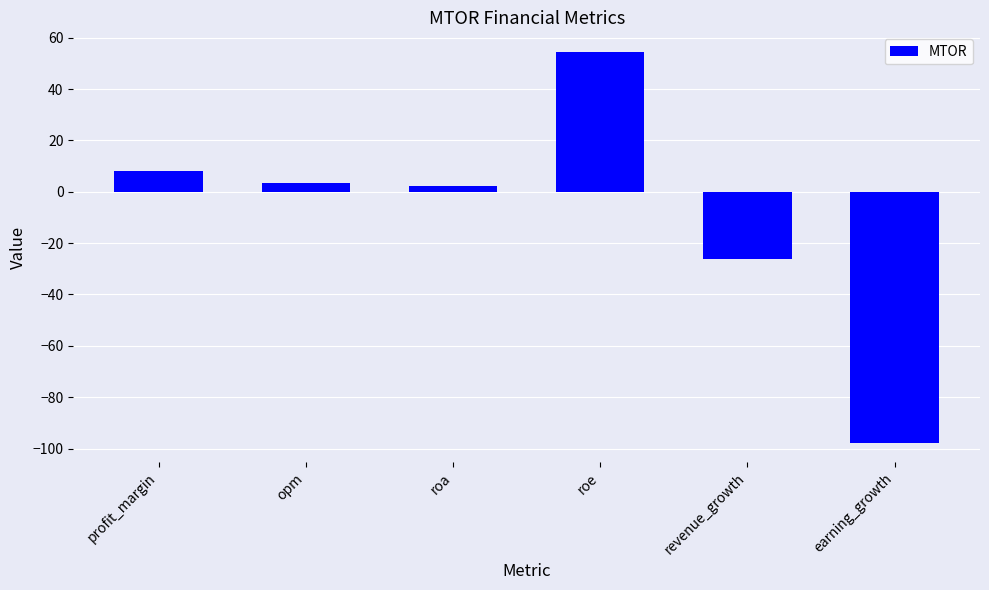

How many negative values are there?

2